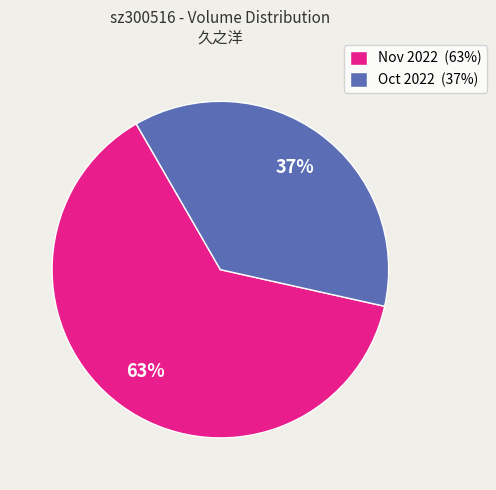

To the nearest percent, what is the difference between the largest and smallest slice percentages?

26%